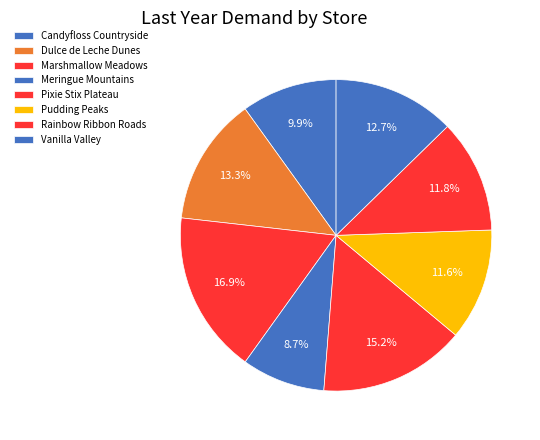

What is the change in value from Dulce de Leche Dunes to Marshmallow Meadows?

+460.6